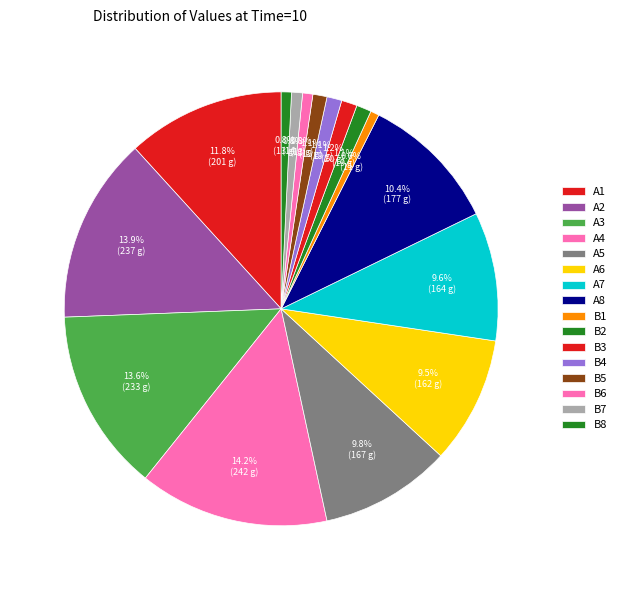

Is it true that A3 is 14% of the pie?

True